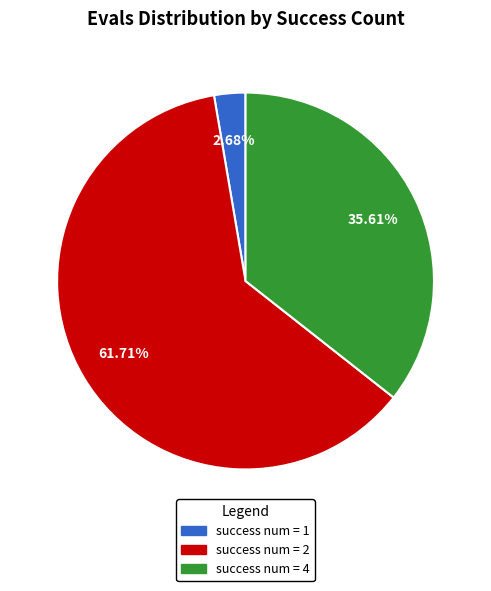

Does any single category account for the majority?

Yes